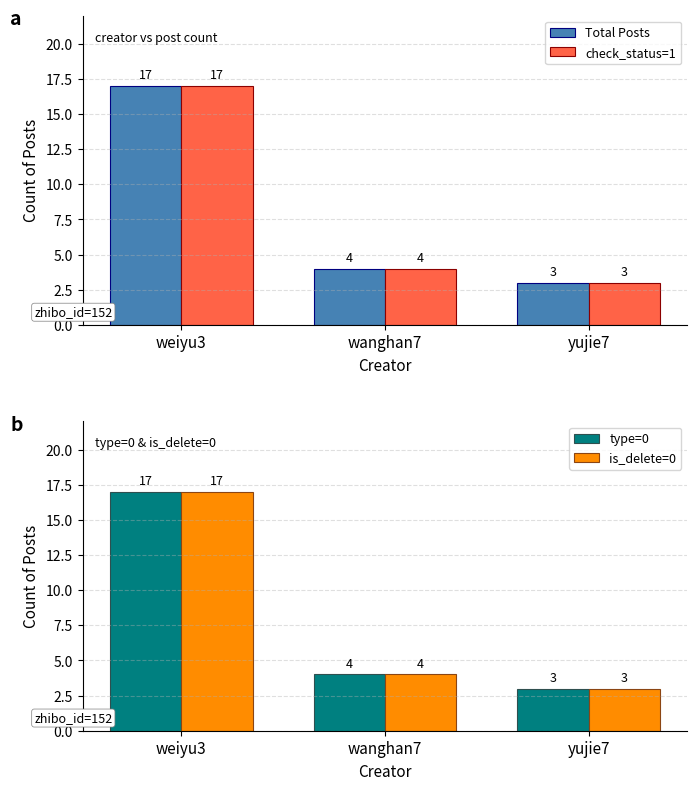

Which series has the widest spread of values?

Total Posts